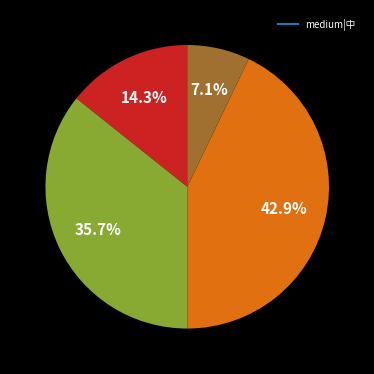

Does any single category account for the majority?

No